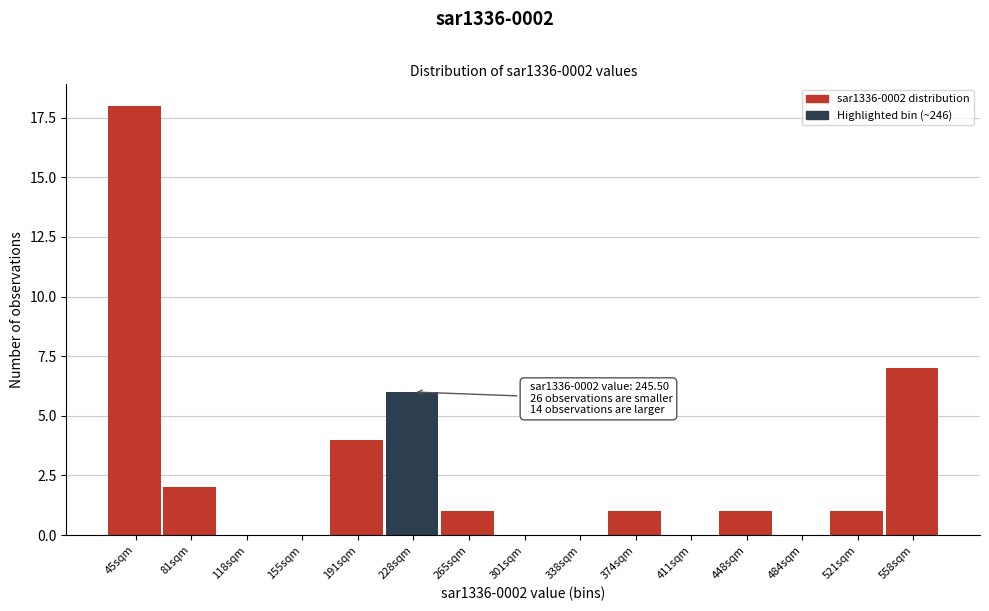

Reading left to right, transcribe all the data shown in this chart.

45sqm=18	81sqm=2	118sqm=0	155sqm=0	191sqm=4	228sqm=6	265sqm=1	301sqm=0	338sqm=0	374sqm=1	411sqm=0	448sqm=1	484sqm=0	521sqm=1	558sqm=7